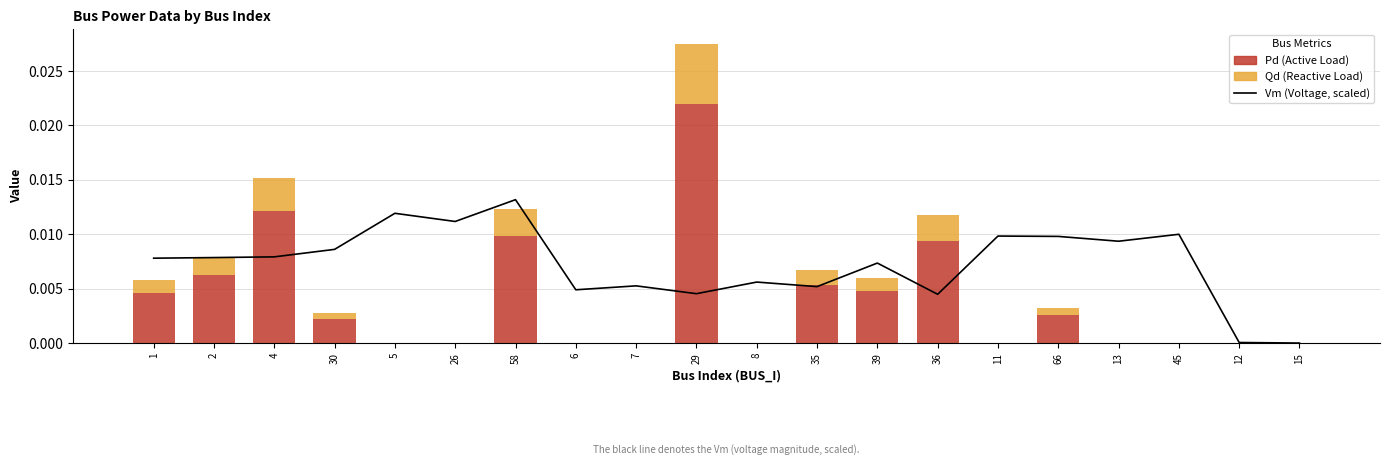

Which series has the largest range (max minus min)?

Pd (Active Load)